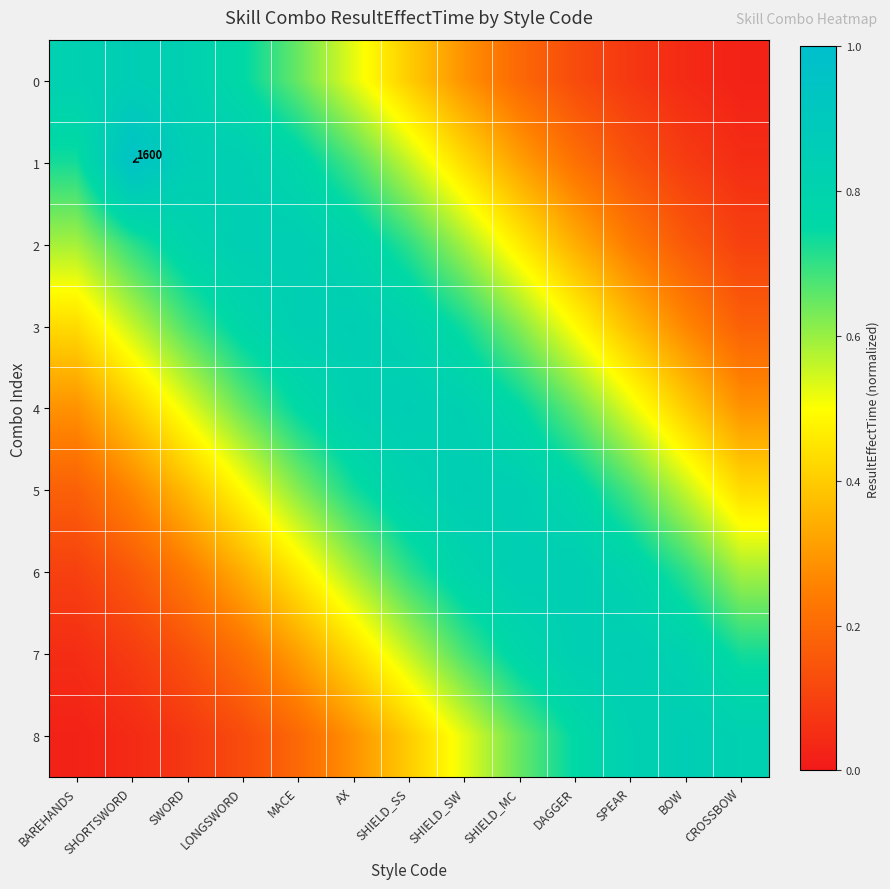

Count the 6 values in the range 0 to 1.

13